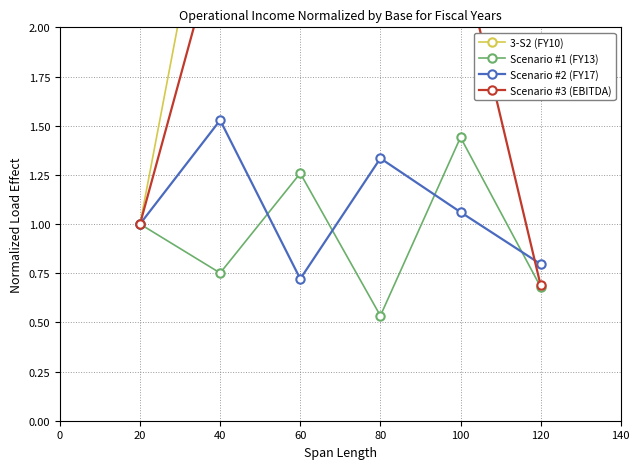

List the labels in order of Scenario #2 (FY17) value, largest first.

40, 80, 100, 20, 120, 60